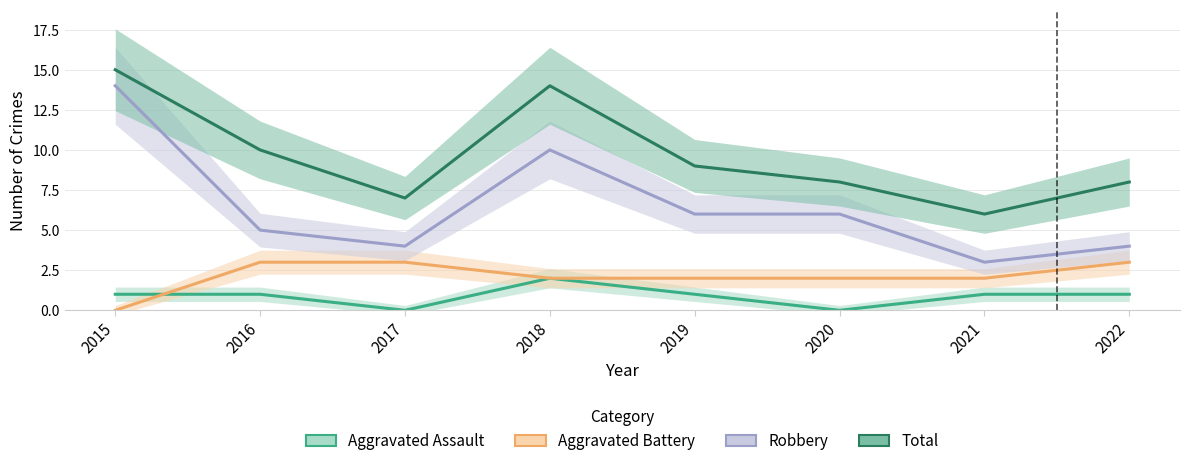

At how many categories does at least one series exceed 13?

2